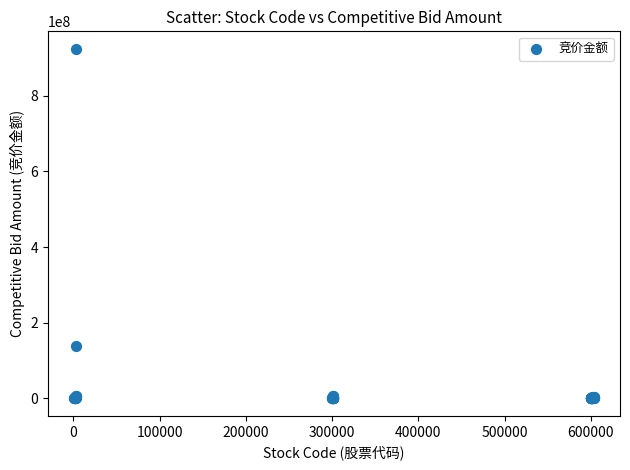

What Y value in the scatter plot is closest to 462033038?

138030050